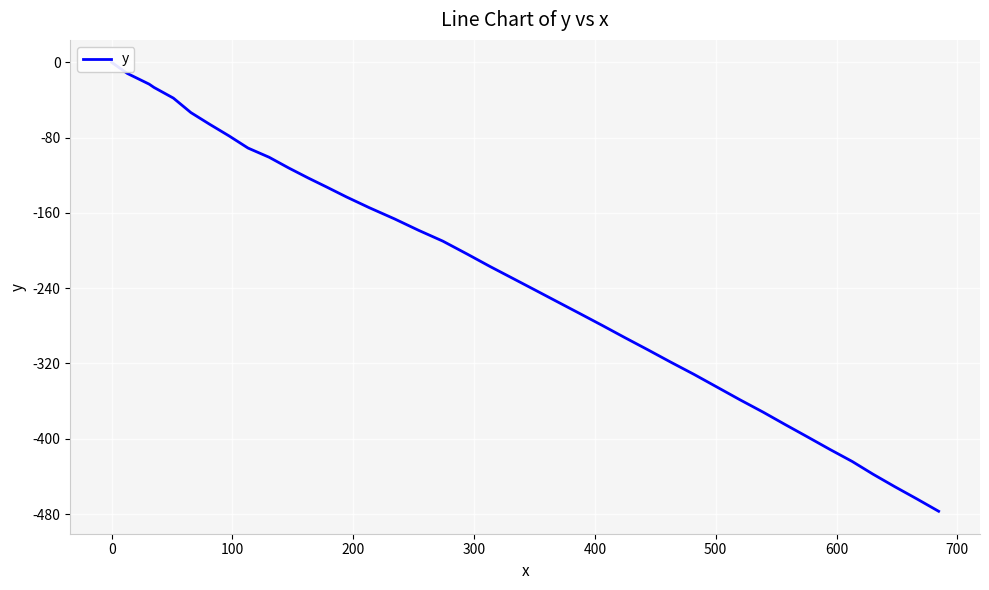

Reading right to left, transcribe all the data shown in this chart.

-477.1	-463.9	-450.9	-437.7	-424.2	-411.3	-398.3	-385.1	-371.8	-358.5	-345.0	-331.6	-318.5	-305.4	-292.5	-279.6	-266.9	-254.3	-241.8	-229.5	-216.9	-203.7	-190.0	-178.6	-166.4	-154.5	-143.2	-132.4	-122.9	-112.2	-100.9	-91.1	-78.2	-65.8	-53.4	-38.0	-26.7	-23.2	-11.8	0.0